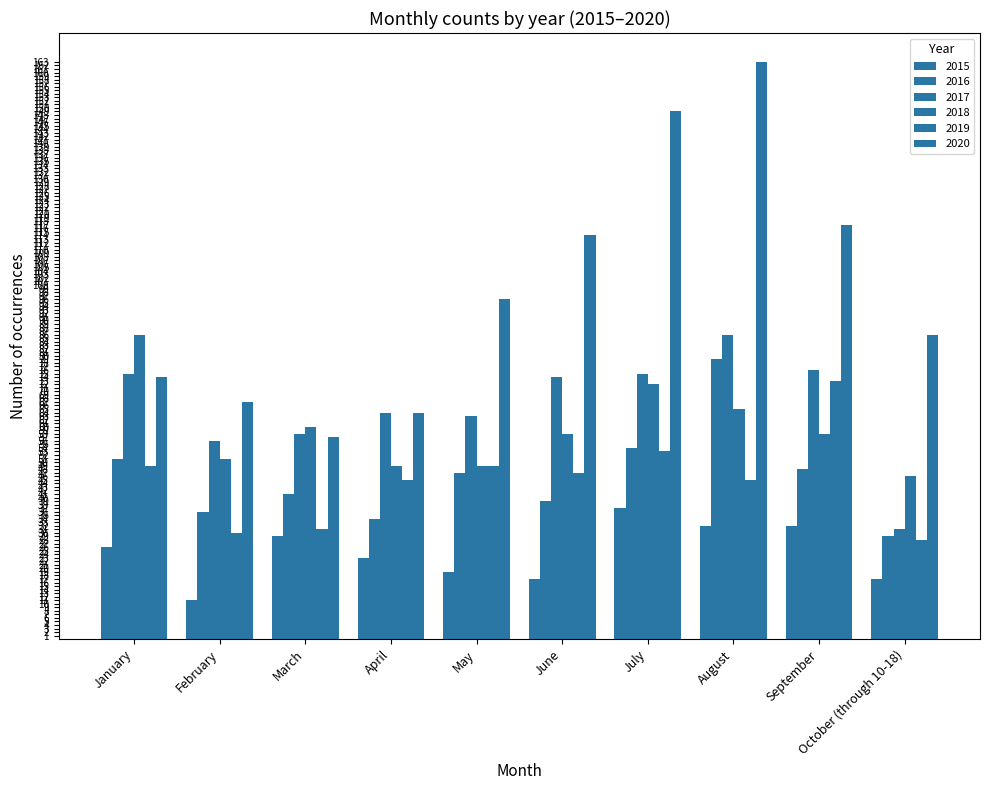

Is it true that 2017 equals 24 at September?

False